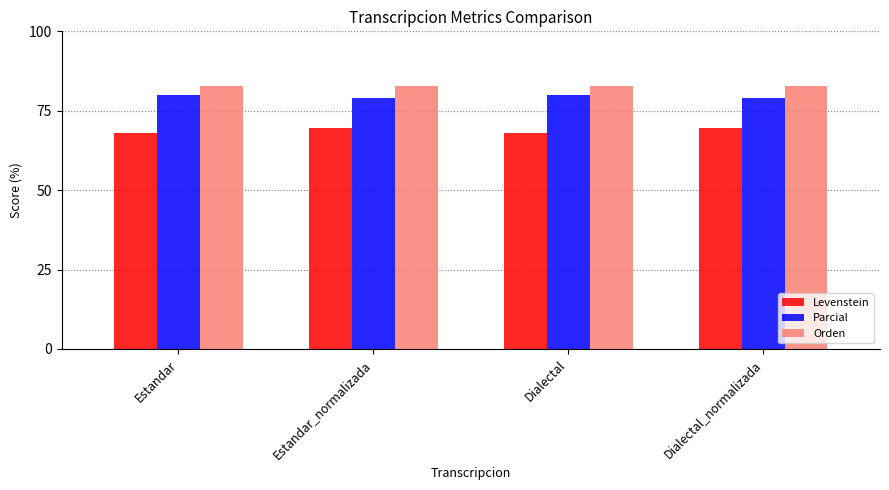

What is the sum of all Orden values?

331.7